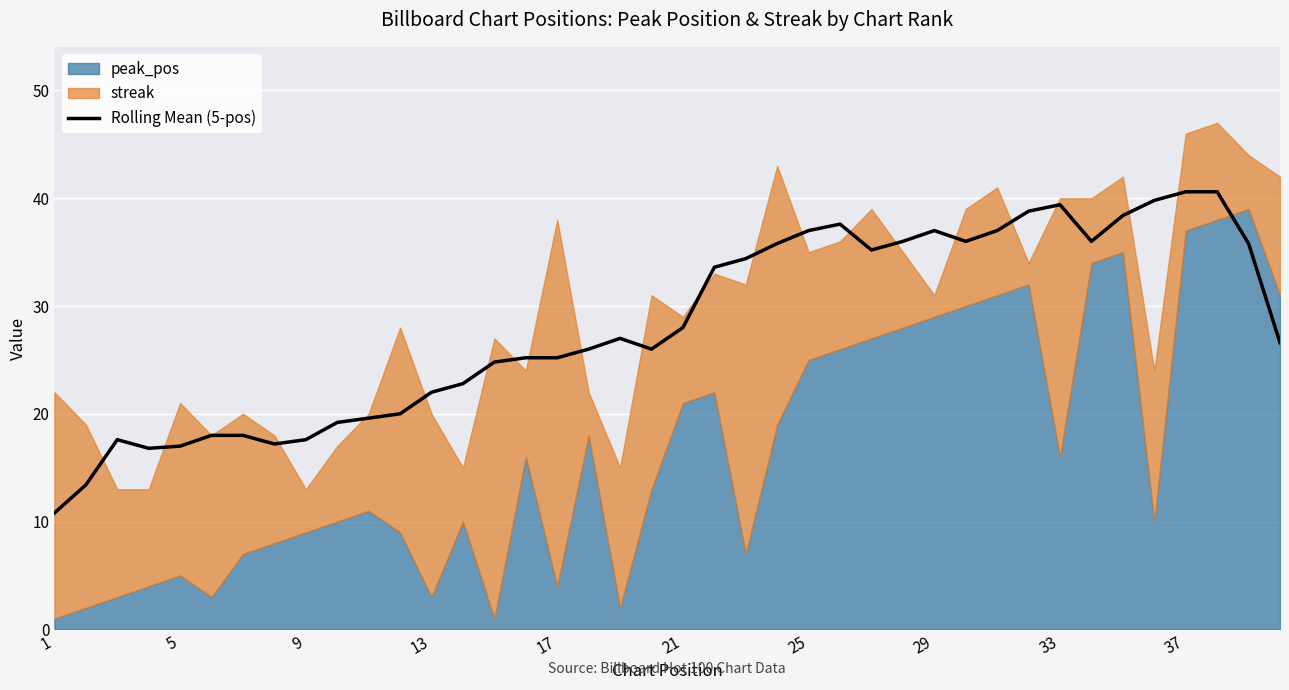

What is the maximum value for Rolling Mean (5-pos)?

40.6